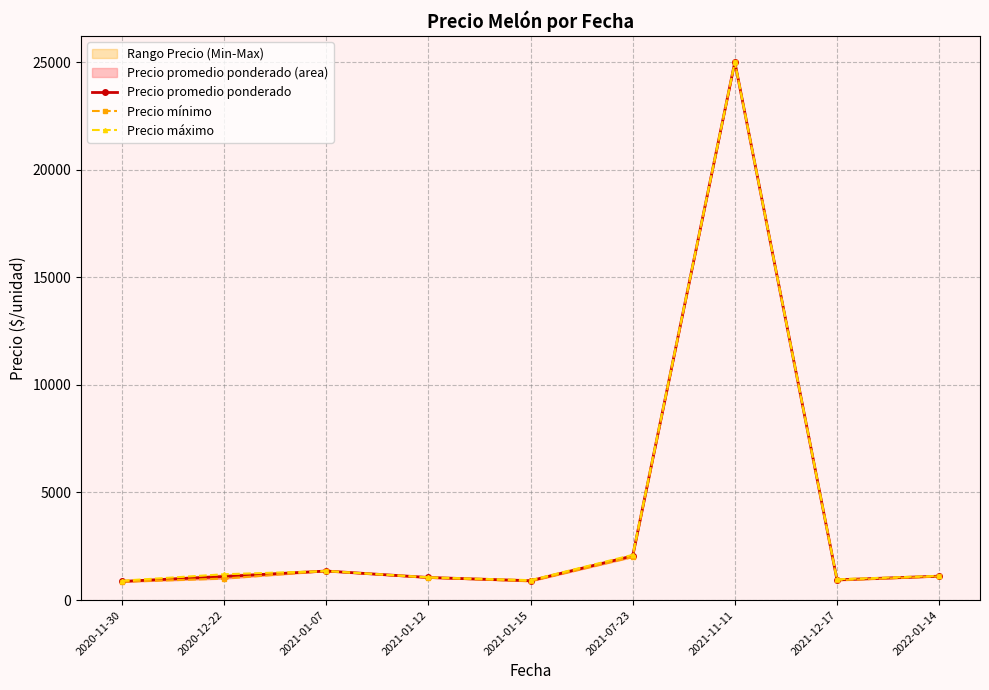

At which category is the sum across all series the highest?

2021-11-11